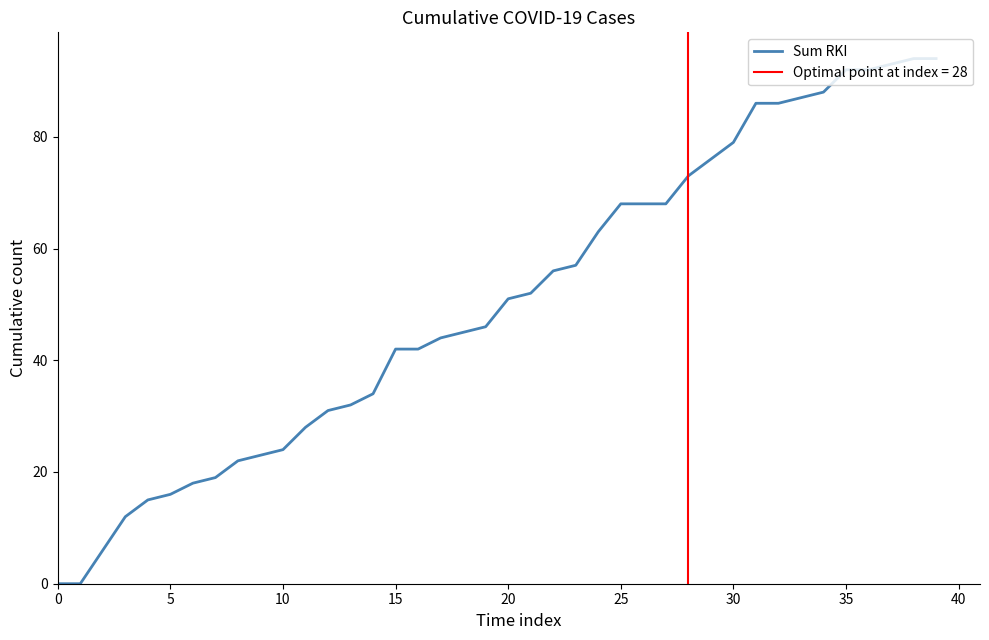

Does the chart display data point markers on the line(s)?

No